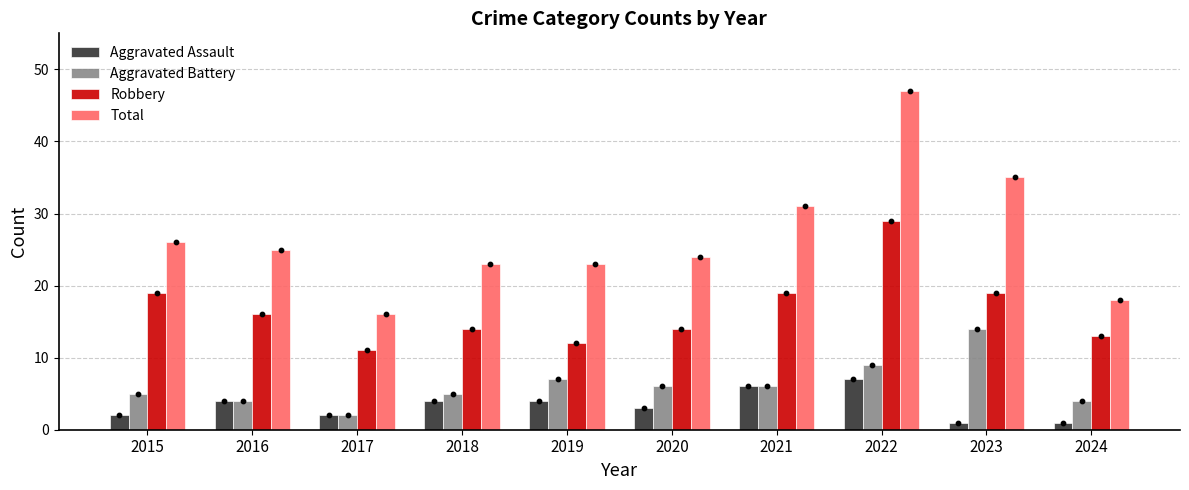

Is the value of Aggravated Battery at 2015 greater than the value of Robbery at 2016?

No